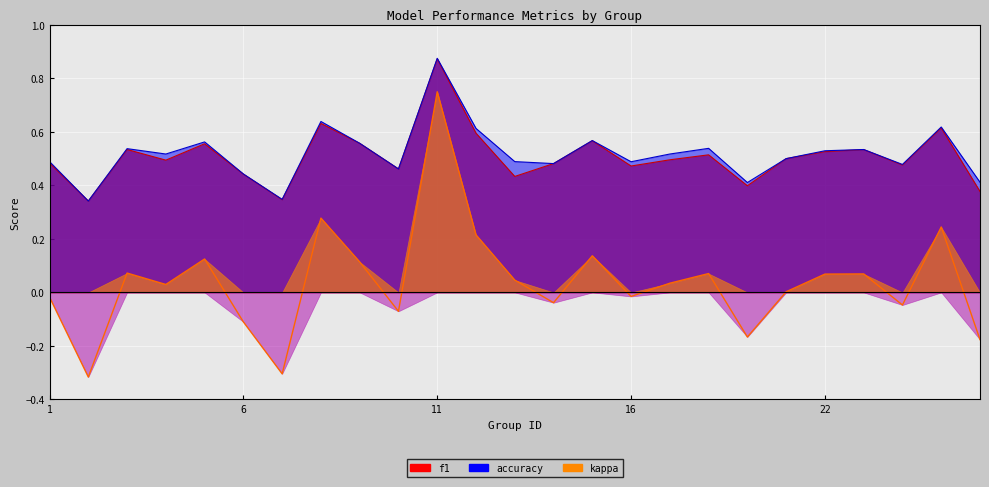

How many interior local peaks does the kappa series have?

8